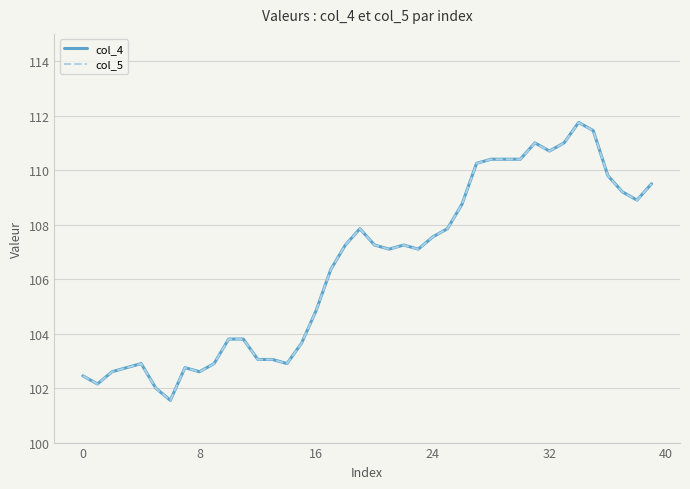

What is the greatest value displayed?

111.8